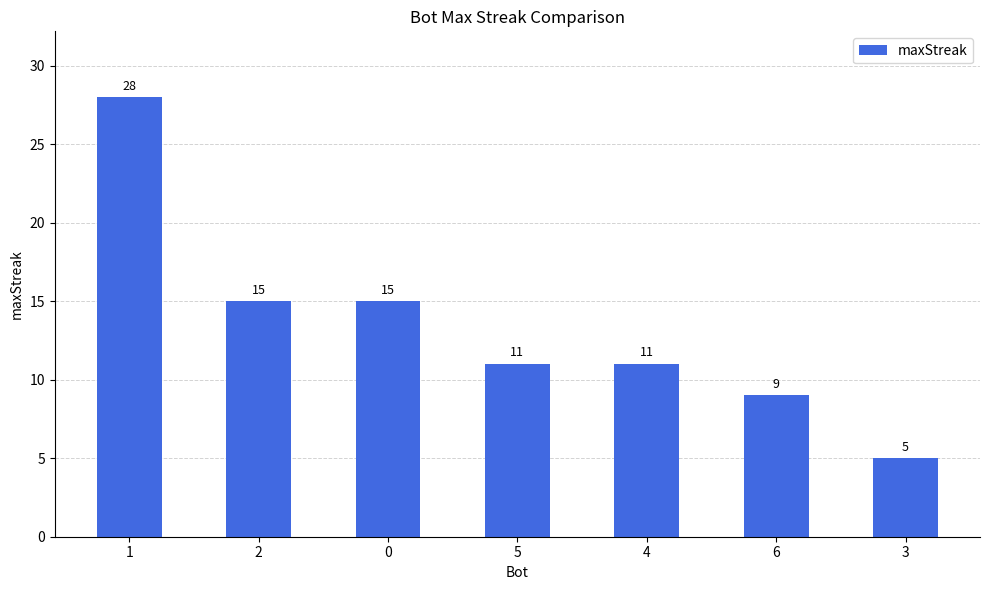

What is the sum of all values?

94